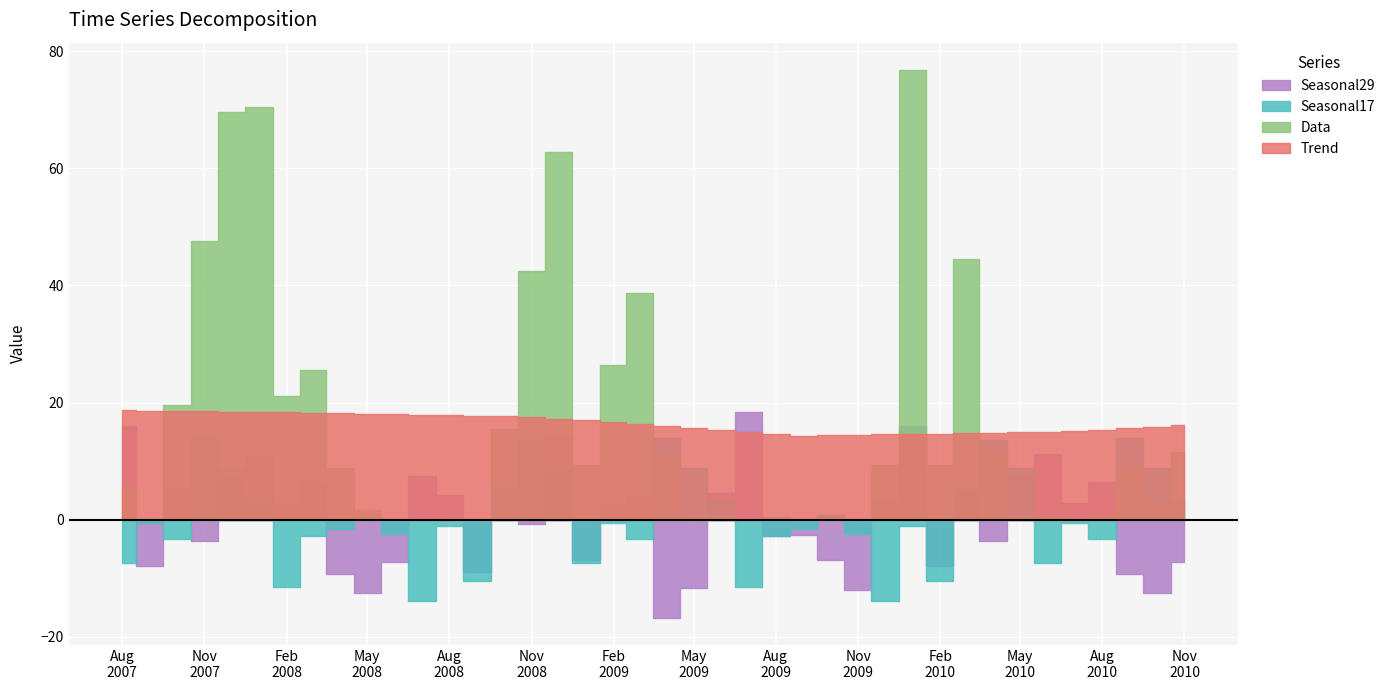

True or false: Data has a value of 0.0 at 11.

True